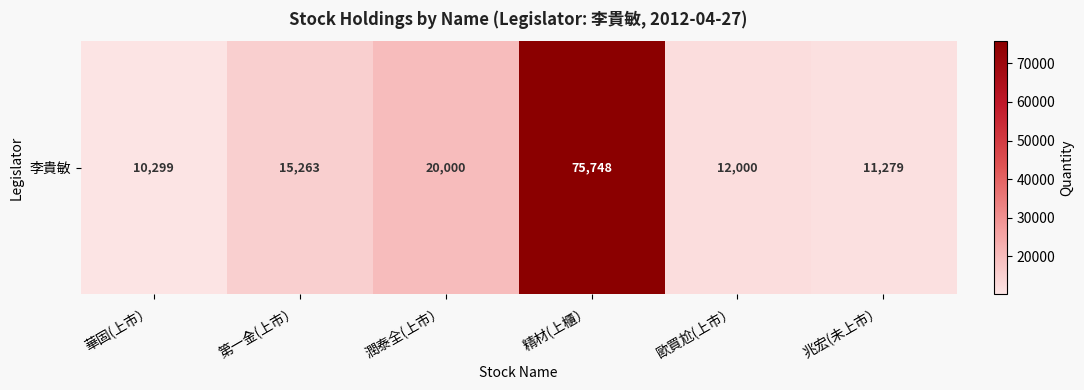

What is the change in value from 第一金(上市） to 潤泰全(上市）?

+4737